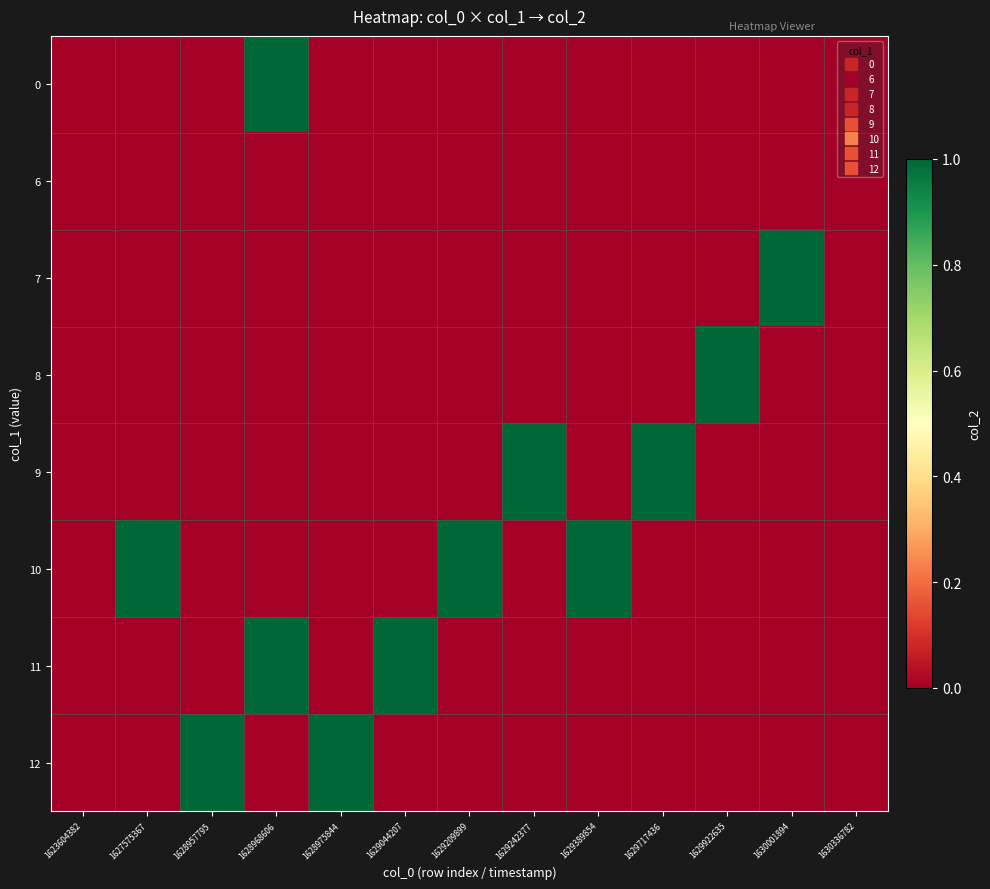

Which series has the largest total across all categories?

10